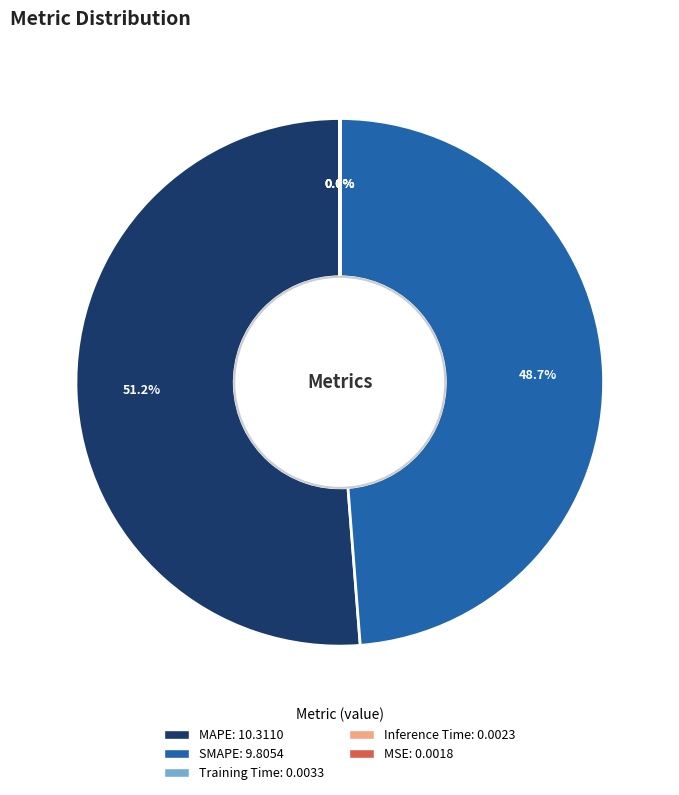

Which slice is the largest?

MAPE